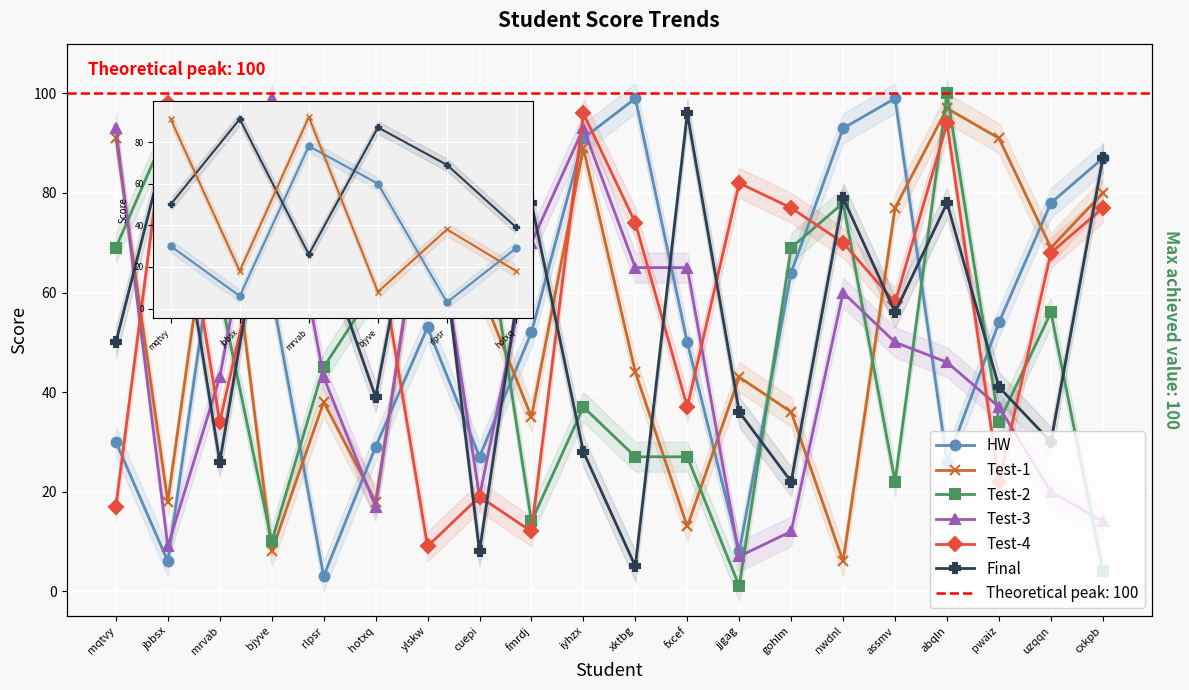

Is the value of Test-4 at jbbsx greater than the value of Test-3 at gohlm?

Yes